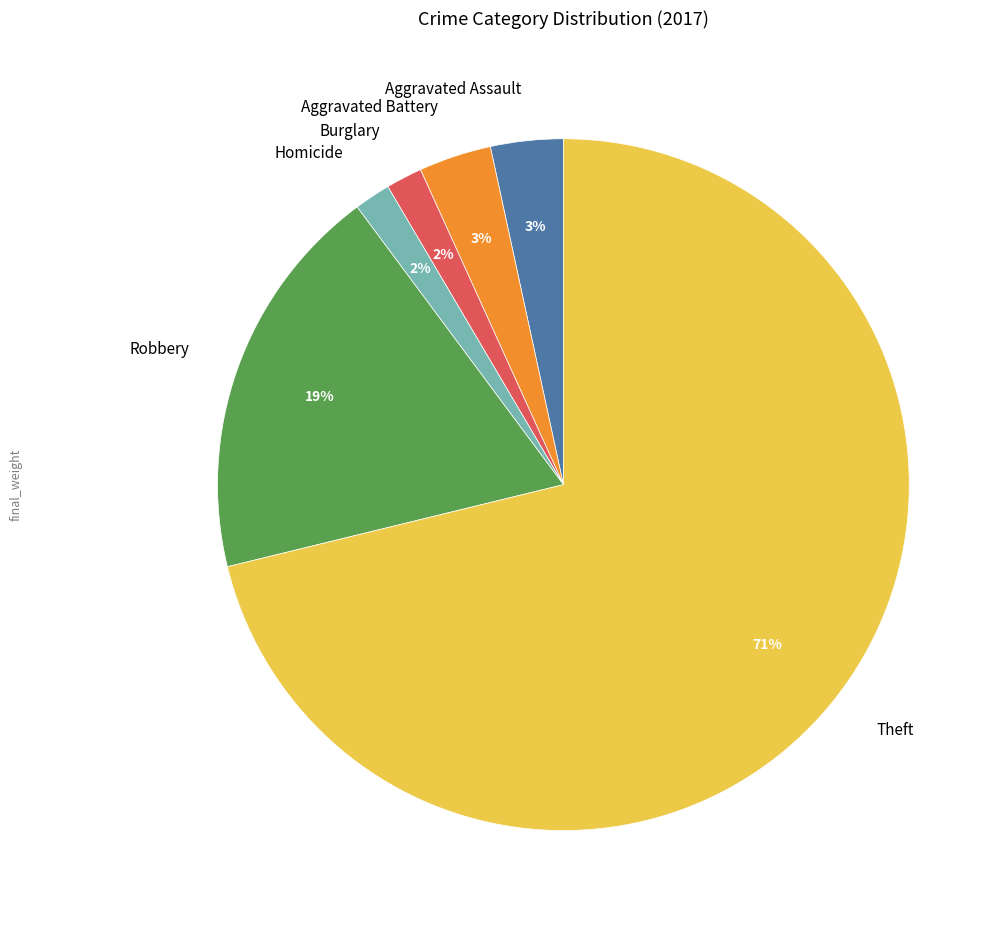

Which has a higher value, Aggravated Battery or Burglary?

Aggravated Battery